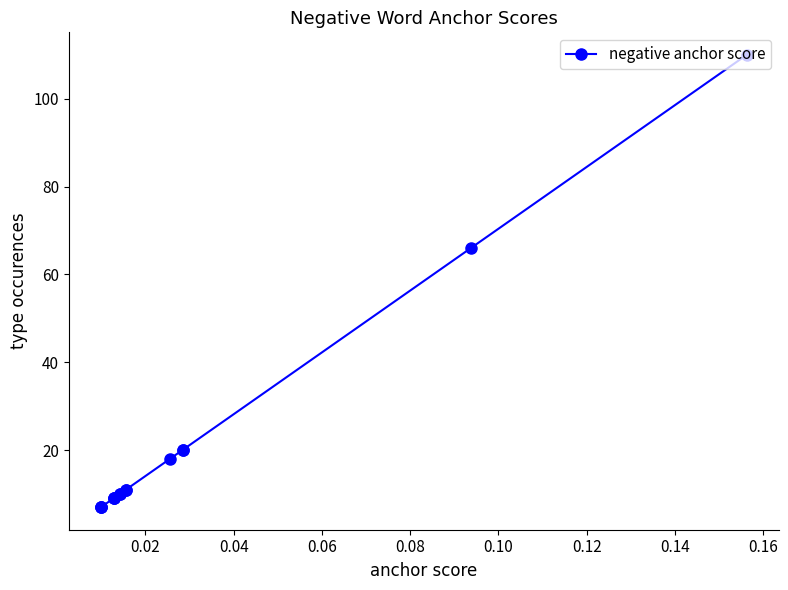

The value at 0.12 is 16. True or false?

False